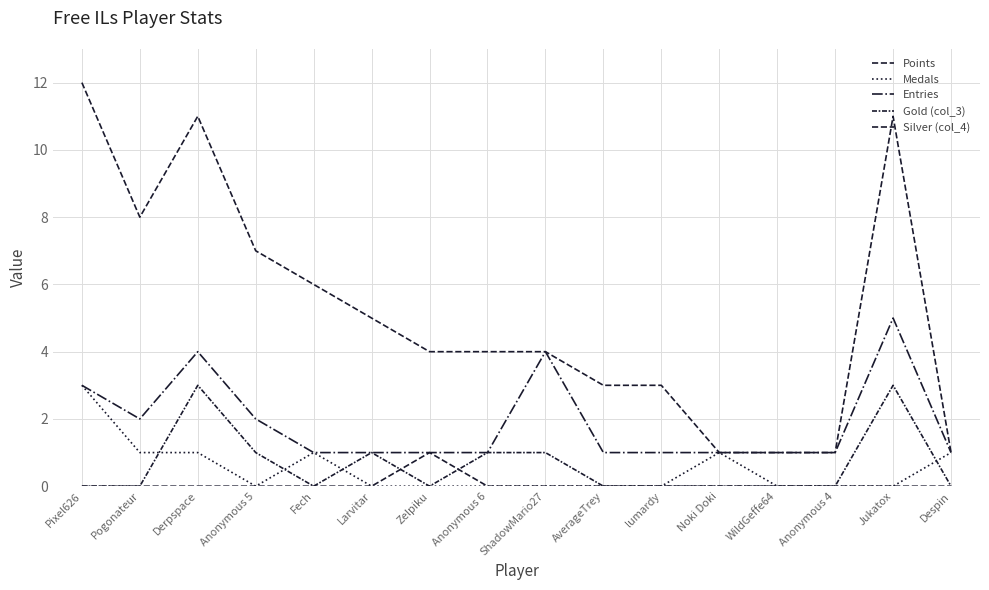

Where is Entries nearest to the value 3?

Pixel626